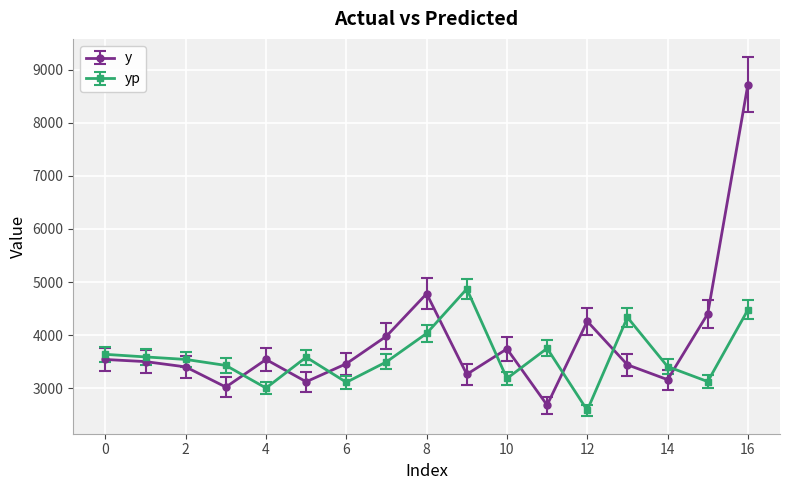

What is the greatest value displayed?

8720.0